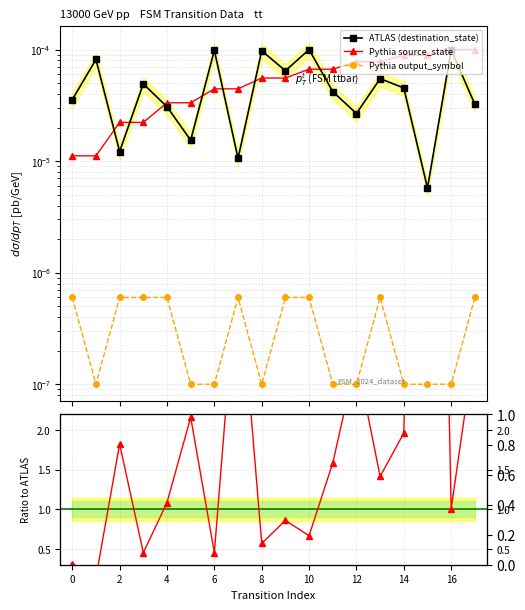

True or false: Pythia output_symbol and source_state / dest cross at least once.

False